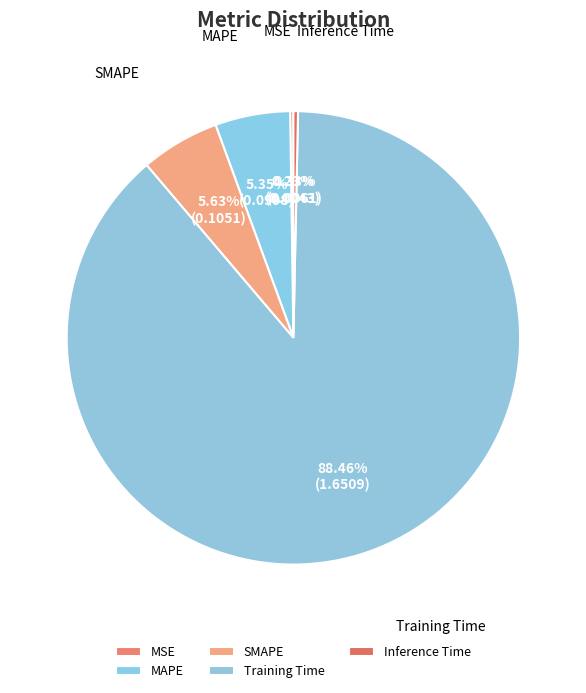

True or false: Training Time accounts for 88% of the total.

True